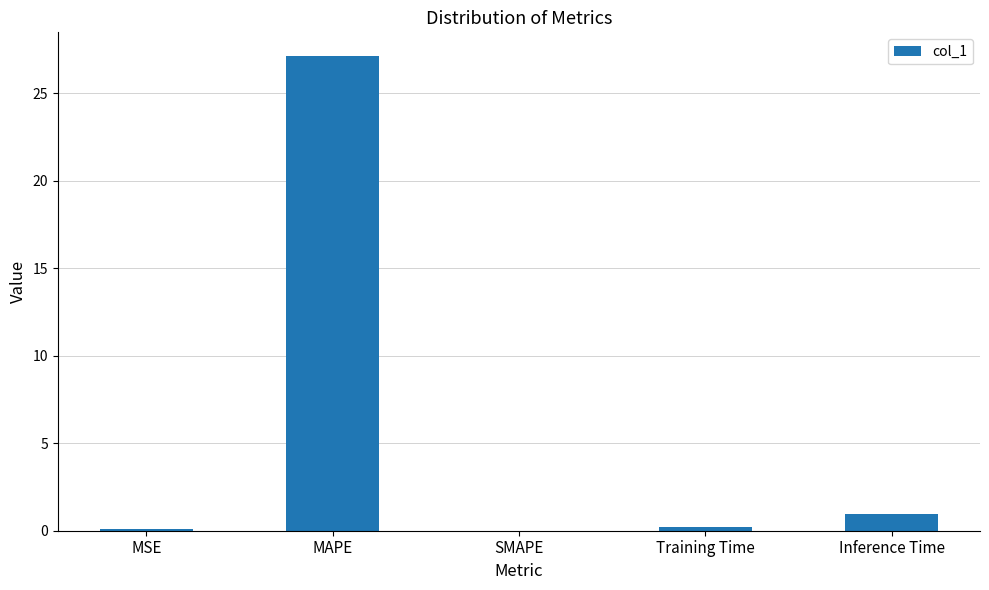

Which has a higher value, MAPE or MSE?

MAPE